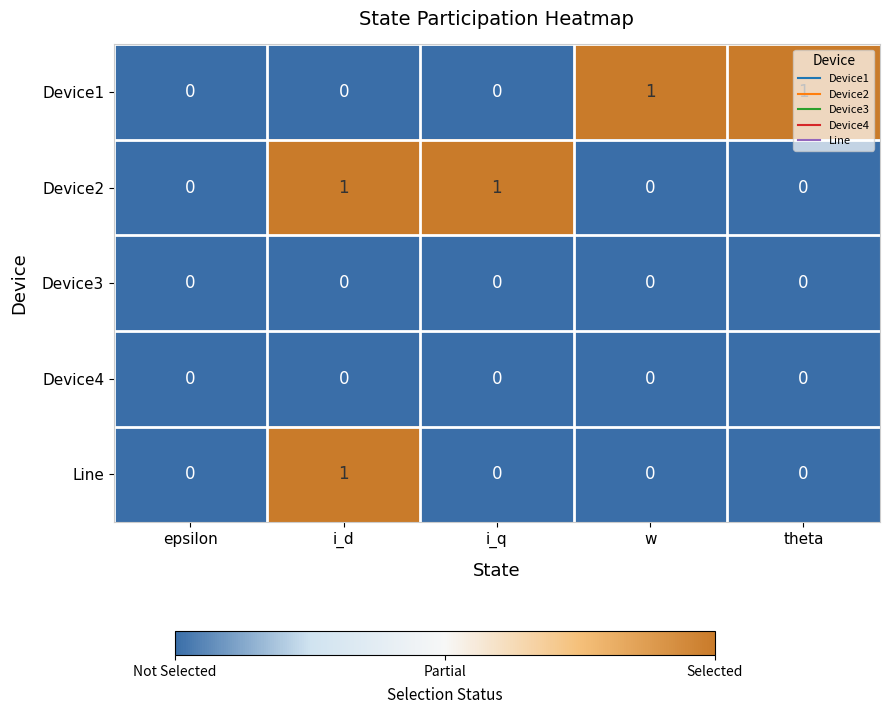

Count the number of categories in the chart.

5